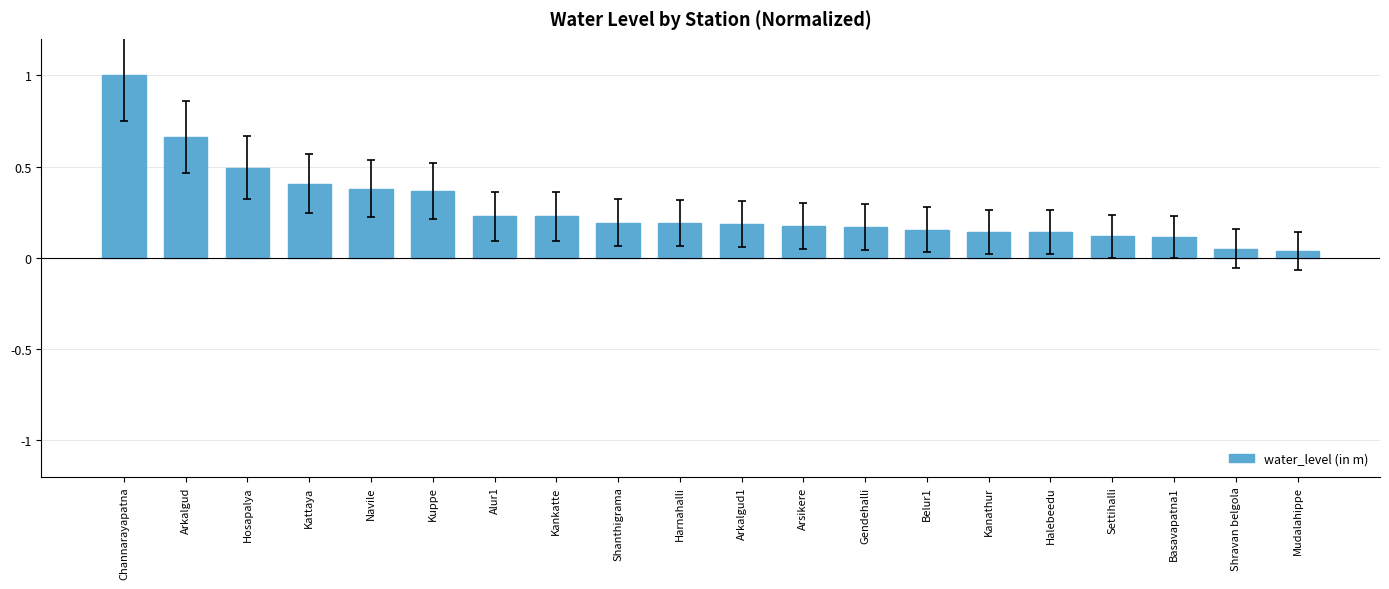

What value does the data have at Hosapalya?

0.5